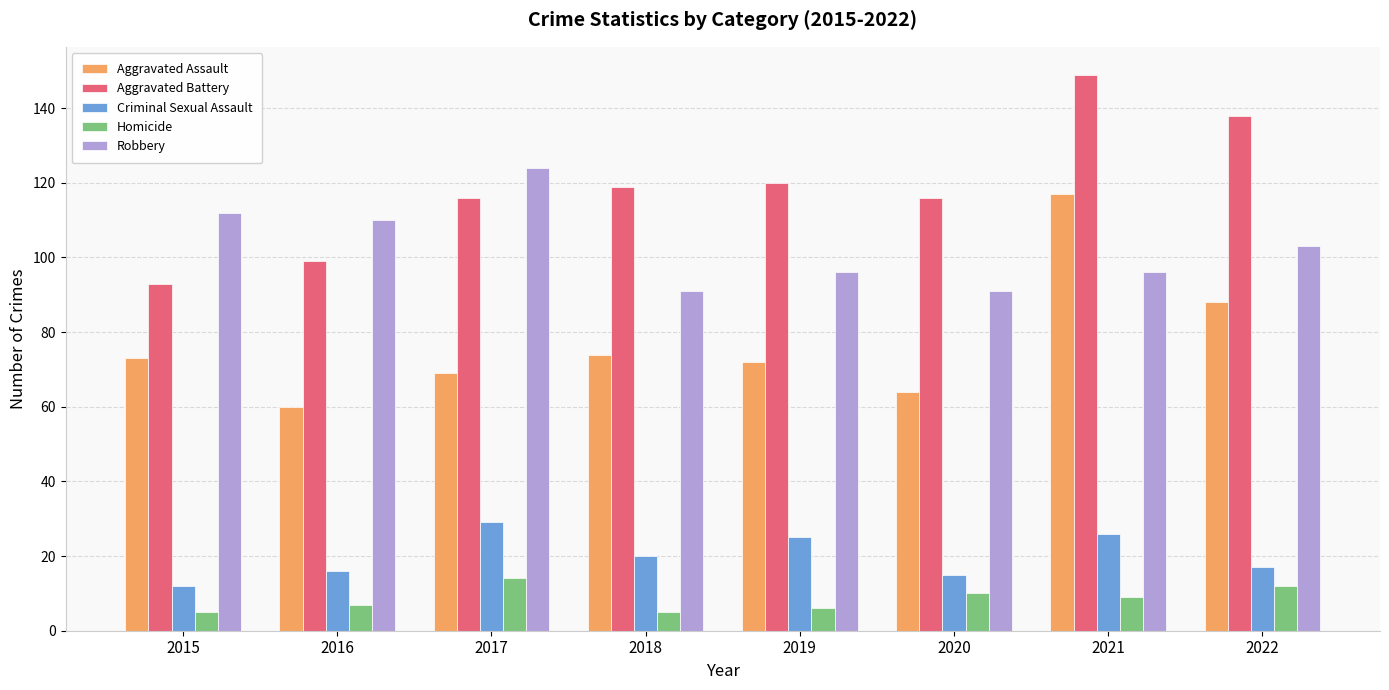

The value of Aggravated Battery at 2021 is 149. True or false?

True